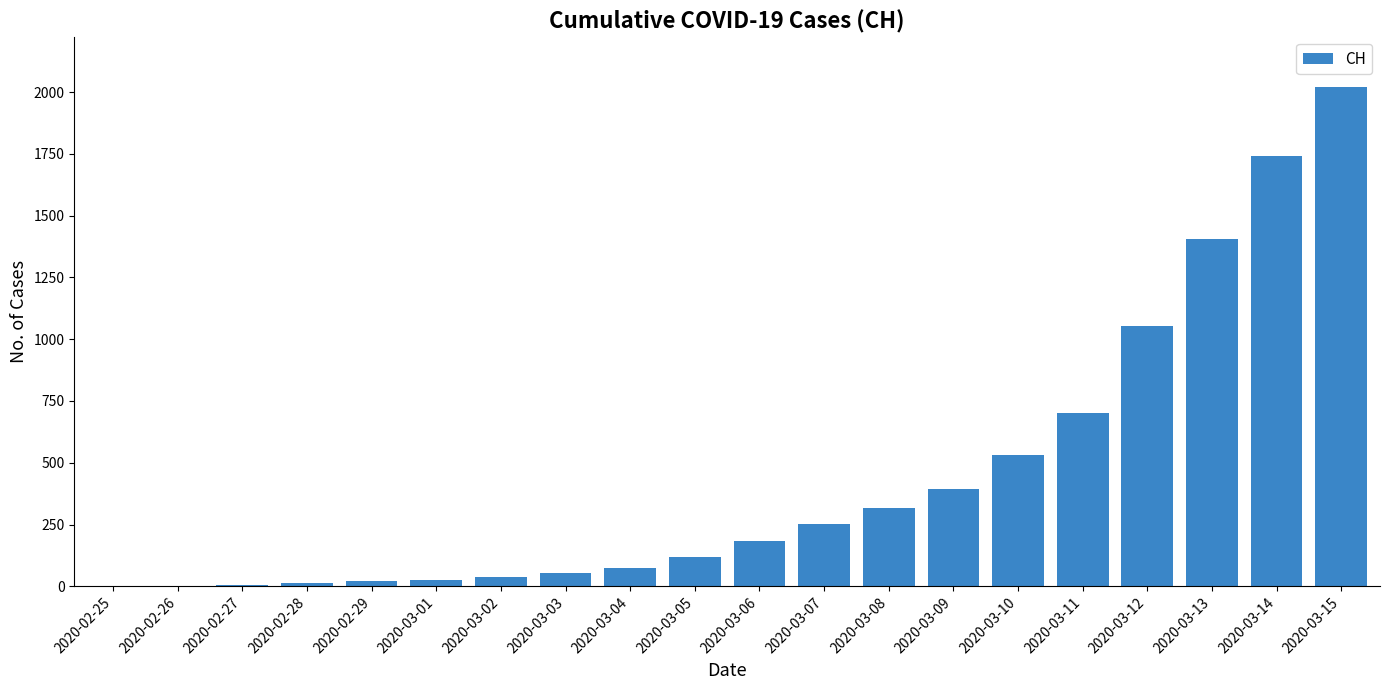

Which category has the highest value across all series?

2020-03-15